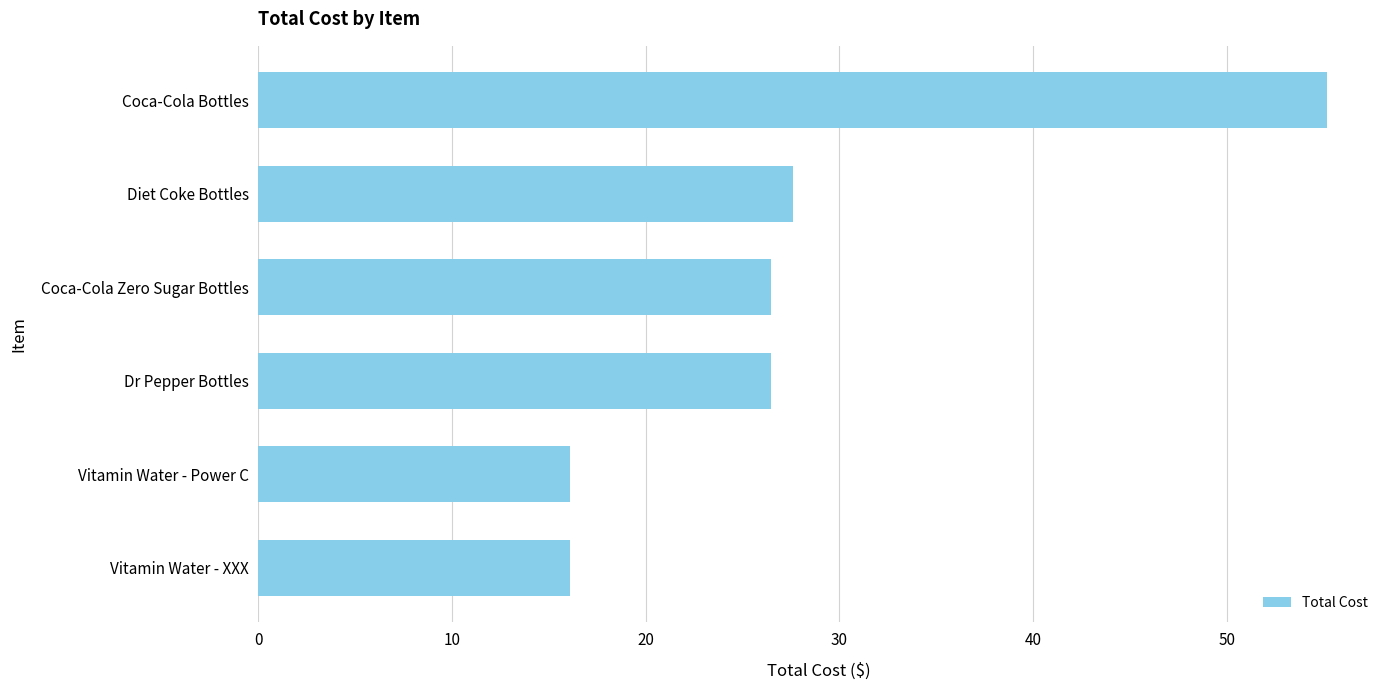

Reading bottom to top, transcribe all the data shown in this chart.

Vitamin Water - XXX=16.1	Vitamin Water - Power C=16.1	Dr Pepper Bottles=26.5	Coca-Cola Zero Sugar Bottles=26.5	Diet Coke Bottles=27.6	Coca-Cola Bottles=55.2